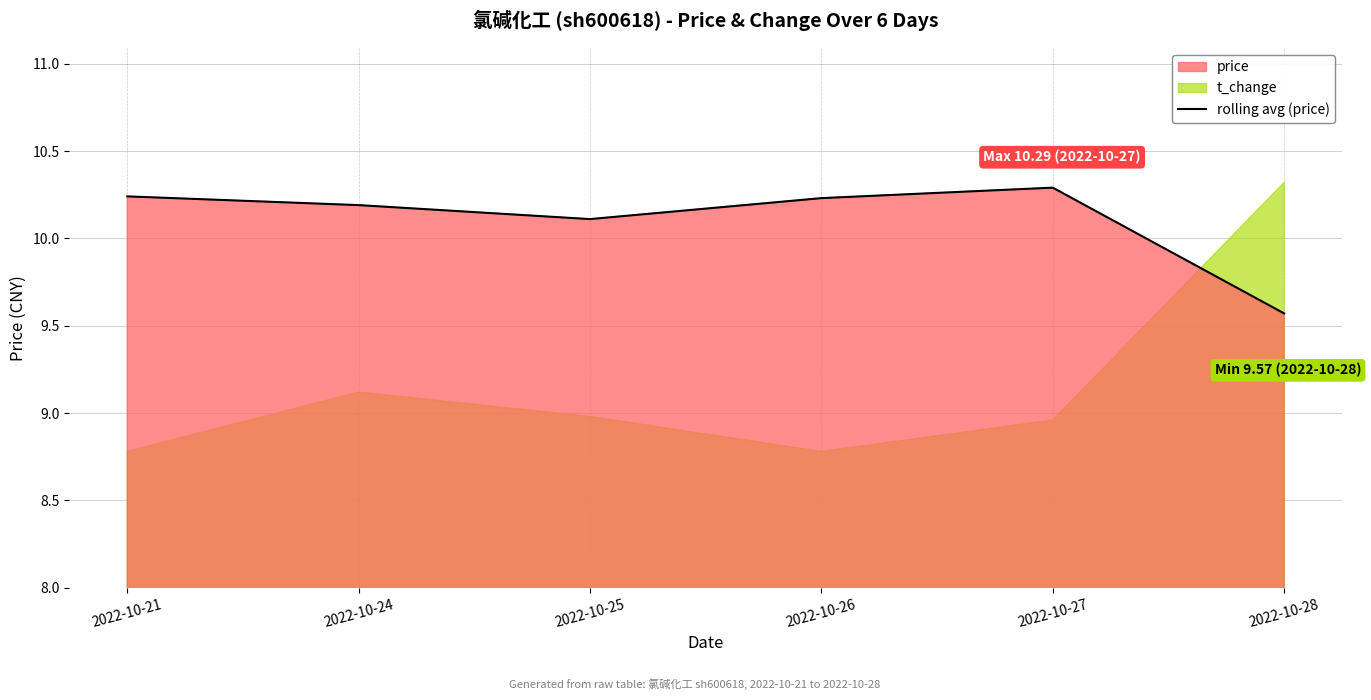

List the labels in order of value, largest first.

2022-10-27, 2022-10-21, 2022-10-26, 2022-10-24, 2022-10-25, 2022-10-28